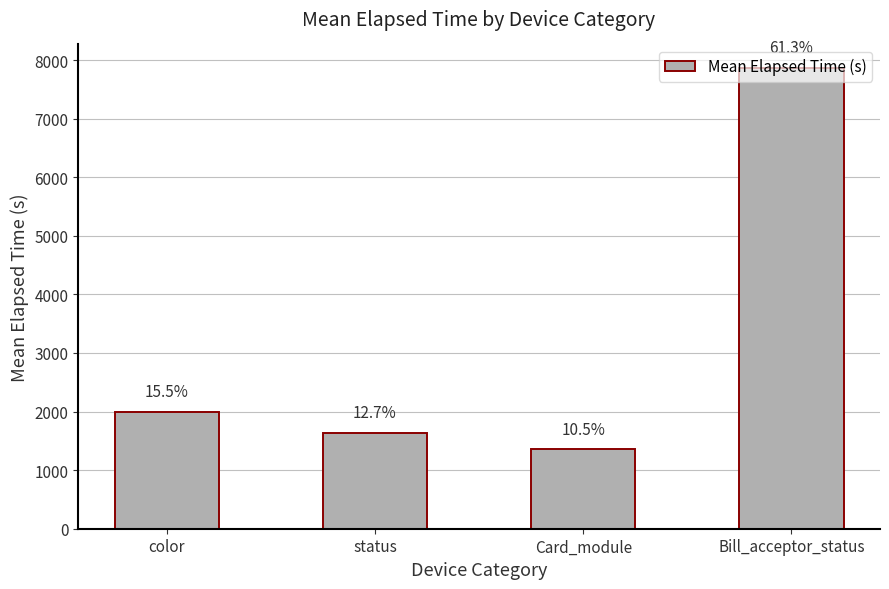

What is the sum of the values at status and Bill_acceptor_status?

9504